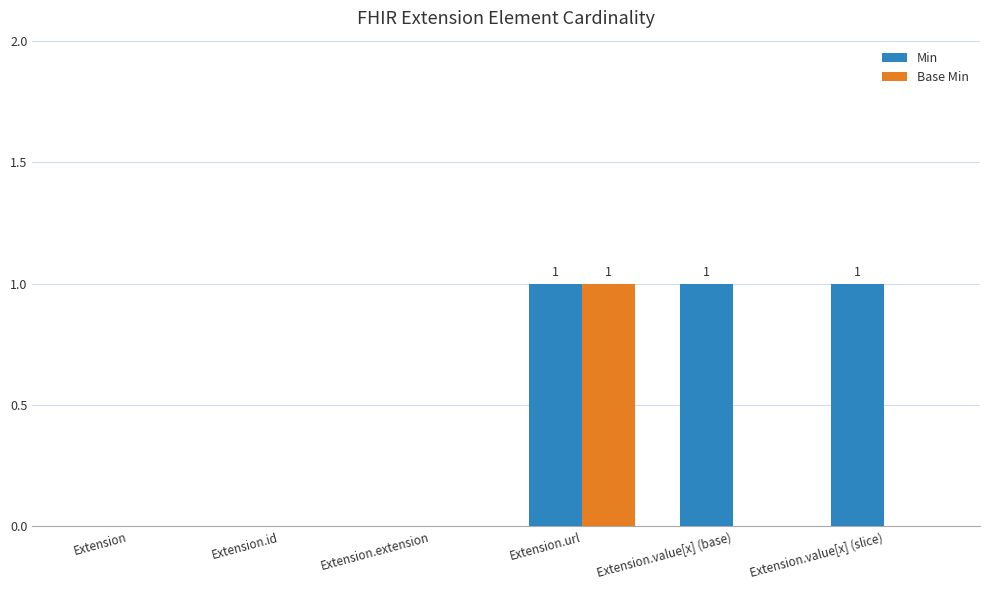

Reading right to left, list all the values displayed in this chart.

Min: Extension.value[x] (slice)=1	Extension.value[x] (base)=1	Extension.url=1	Extension.extension=0	Extension.id=0	Extension=0
Base Min: Extension.value[x] (slice)=0	Extension.value[x] (base)=0	Extension.url=1	Extension.extension=0	Extension.id=0	Extension=0